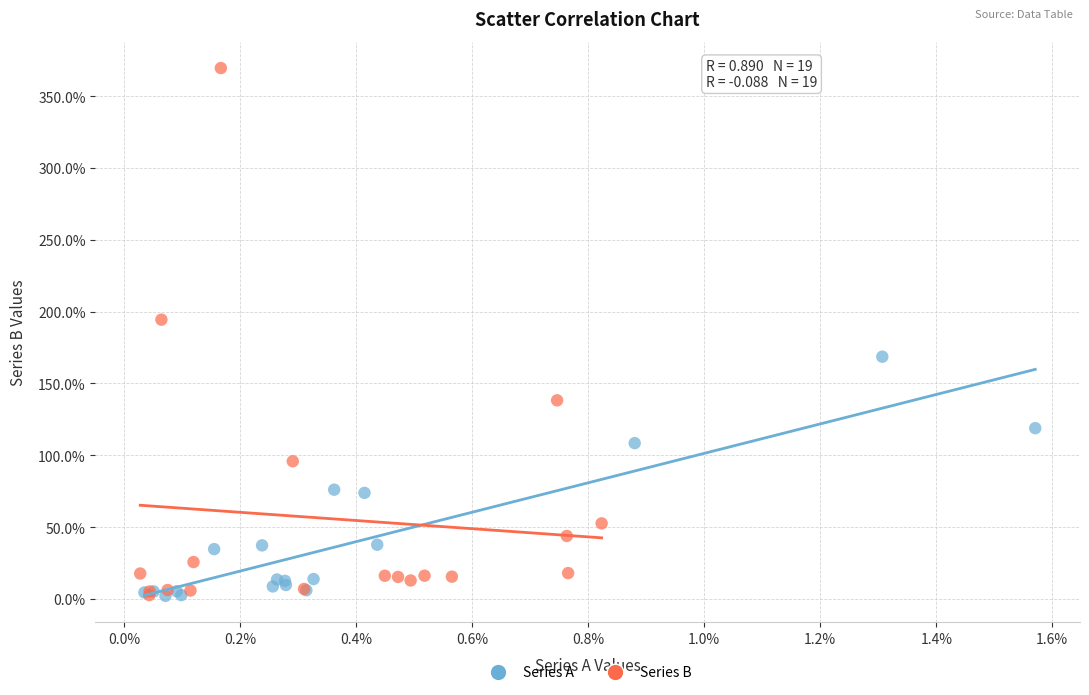

Which series has the largest Y range (max minus min)?

Series B